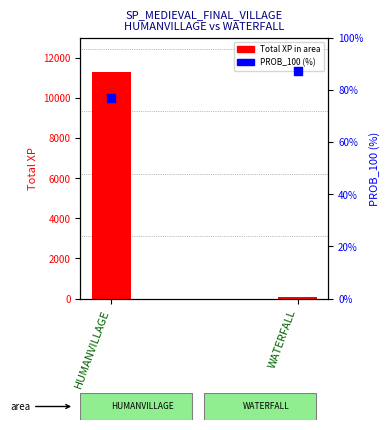

Which series contains the lowest Y value?

Total XP in area